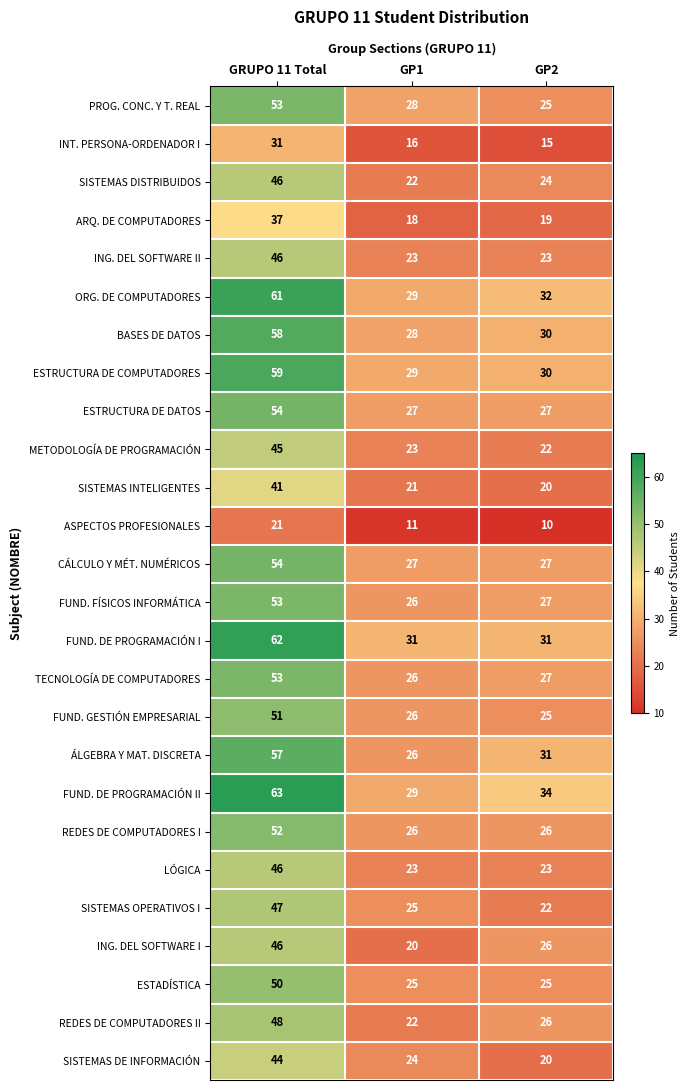

The value of FUND. DE PROGRAMACIÓN I at GP1 is 48. True or false?

False